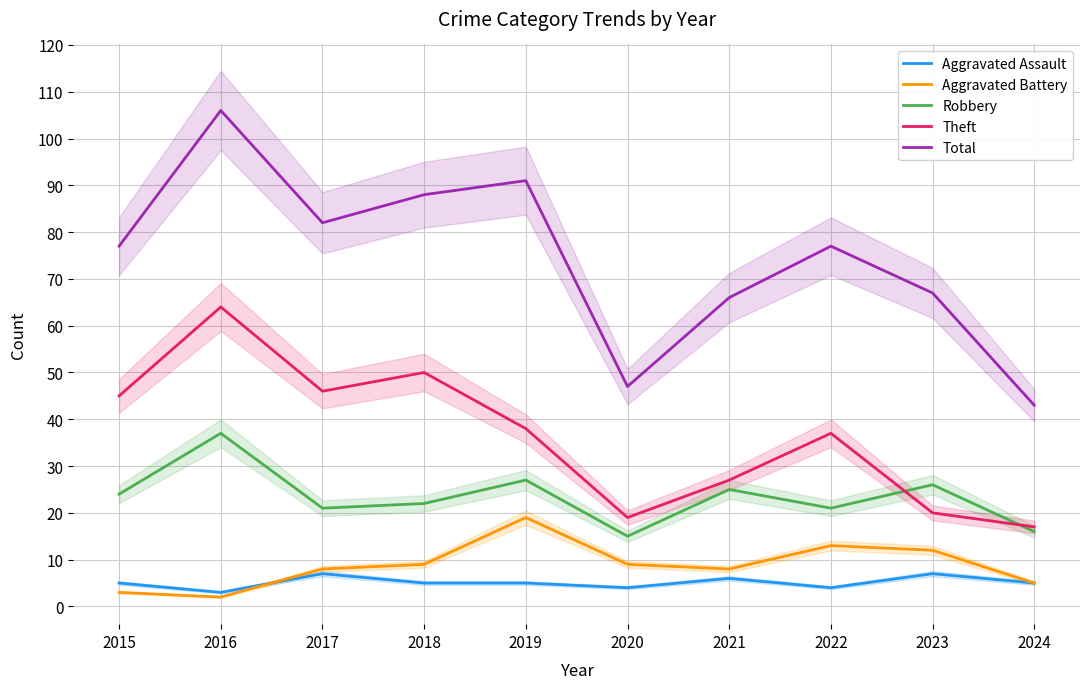

Does the chart have visible grid lines?

Yes